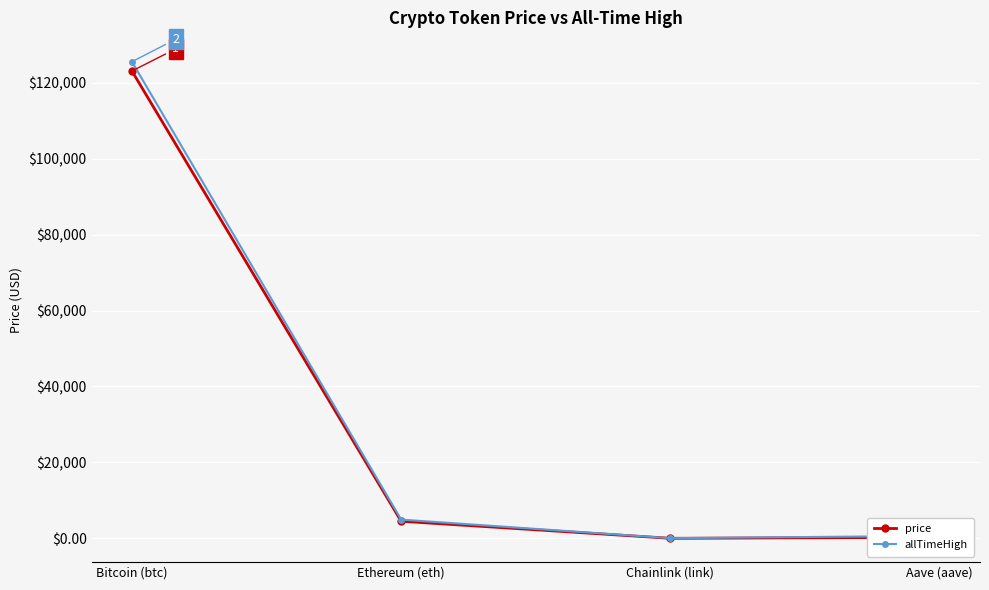

What is the sum of all allTimeHigh values?

131166.4